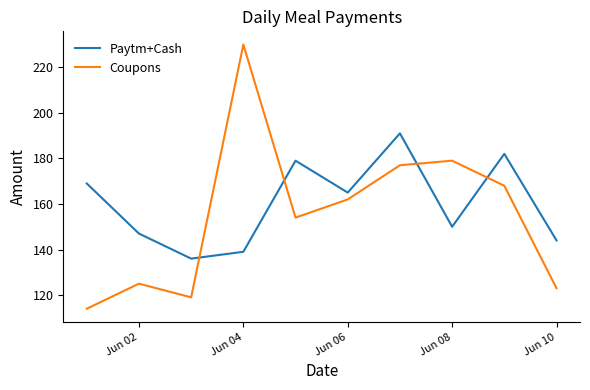

What is the difference between the maximum and minimum values in the Paytm+Cash series?

55